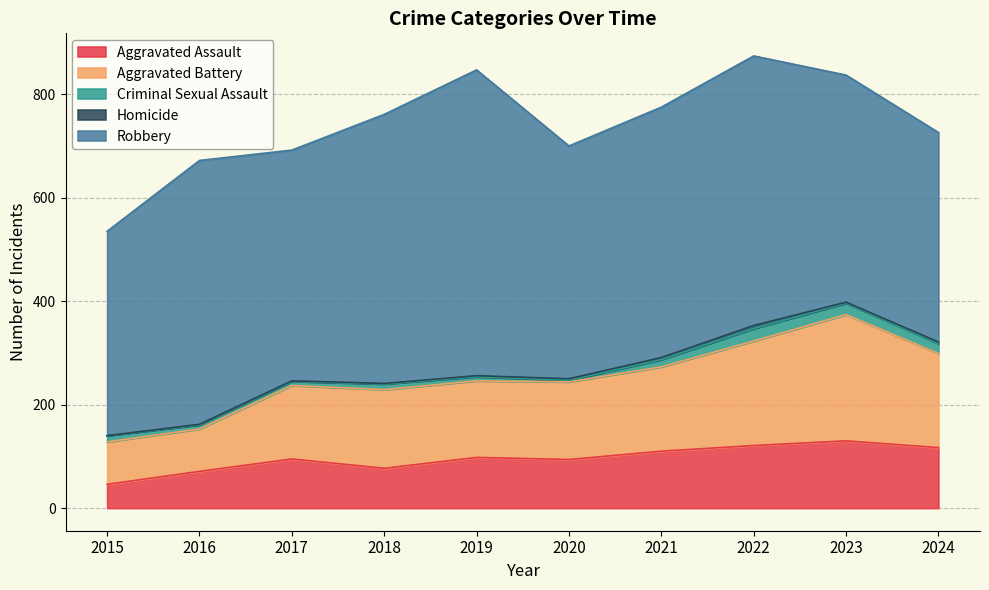

Reading left to right, transcribe all the data shown in this chart.

Aggravated Assault: 46	71	95	77	98	94	110	121	130	117
Aggravated Battery: 82	82	142	152	148	150	163	202	244	182
Criminal Sexual Assault: 12	8	8	11	8	3	14	24	22	19
Homicide: 0	1	1	1	2	3	4	6	2	3
Robbery: 395	510	446	520	591	450	484	521	439	405